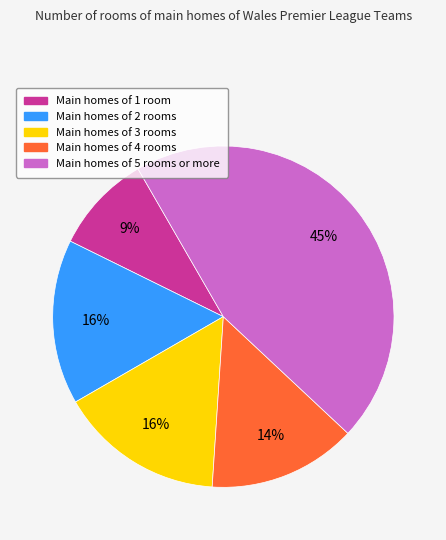

Is there any slice that represents more than half of the pie?

No